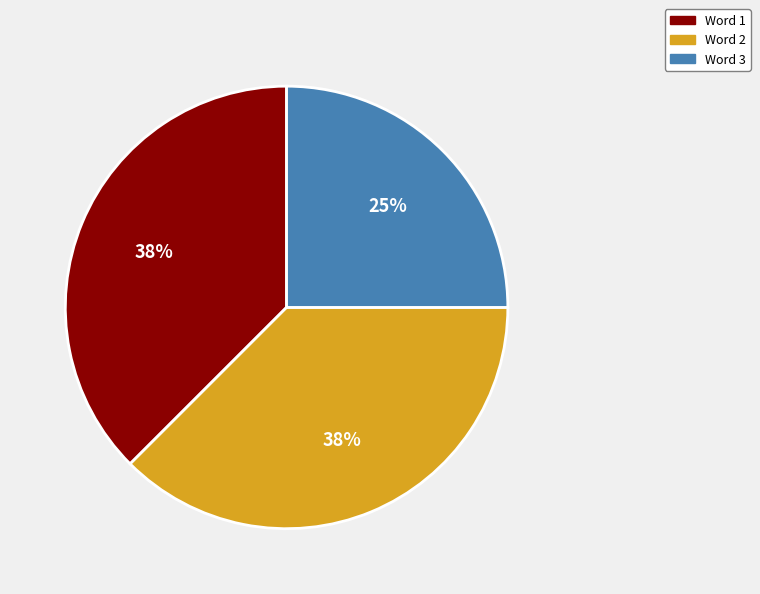

True or false: Word 2 accounts for 38% of the total.

True